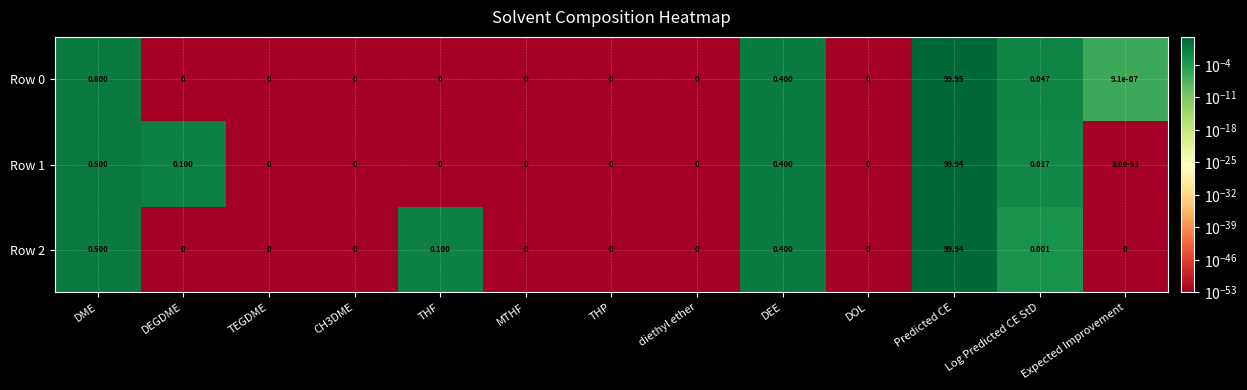

At which category is the sum across all series the highest?

Predicted CE